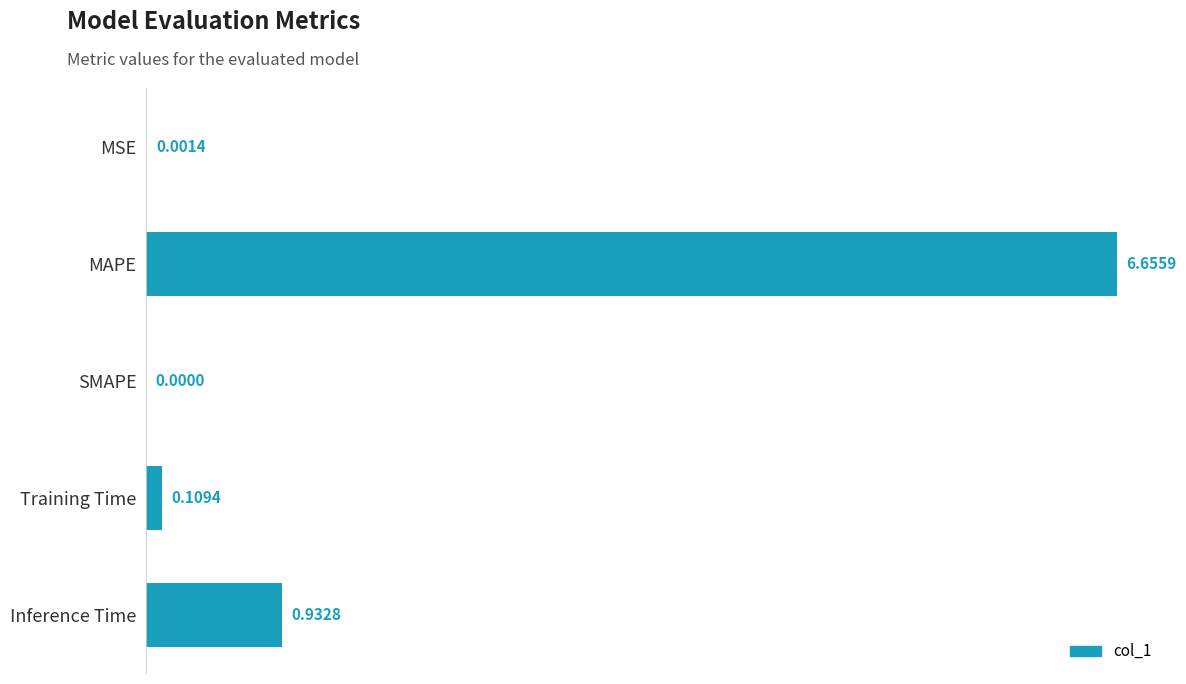

At which category does the chart reach its peak across all series?

MAPE